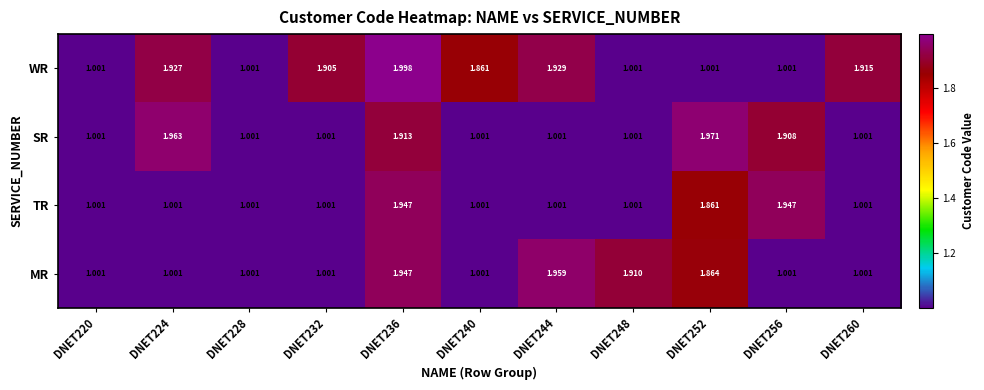

Which series changed the most between DNET236 and DNET256?

WR